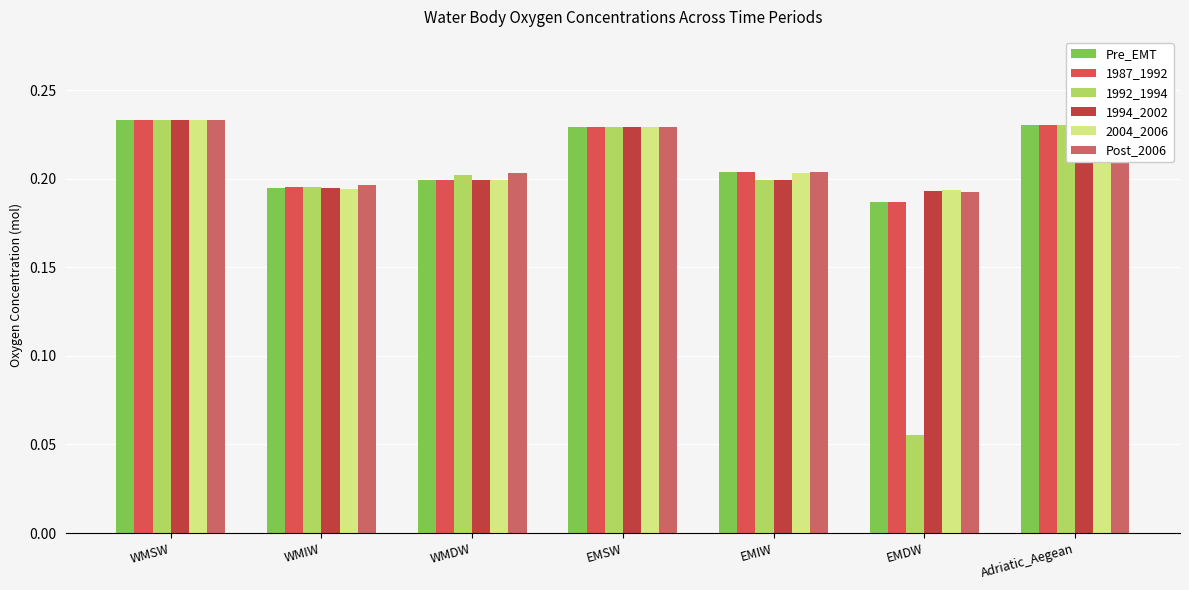

How many categories are shown in the chart?

7